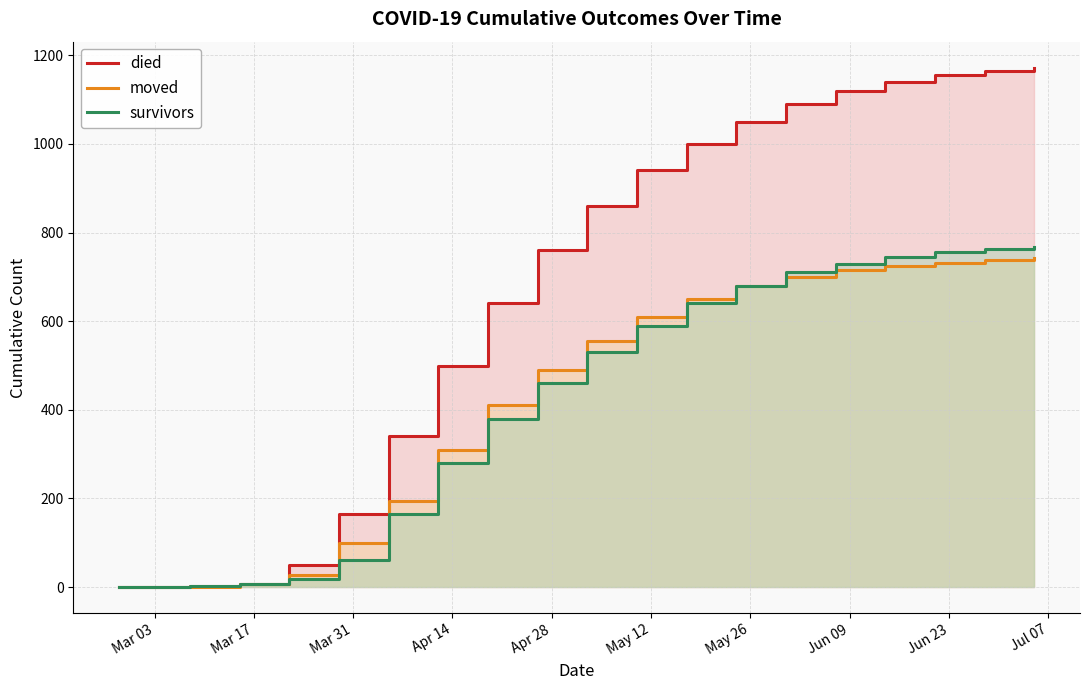

Count the number of categories in the chart.

20